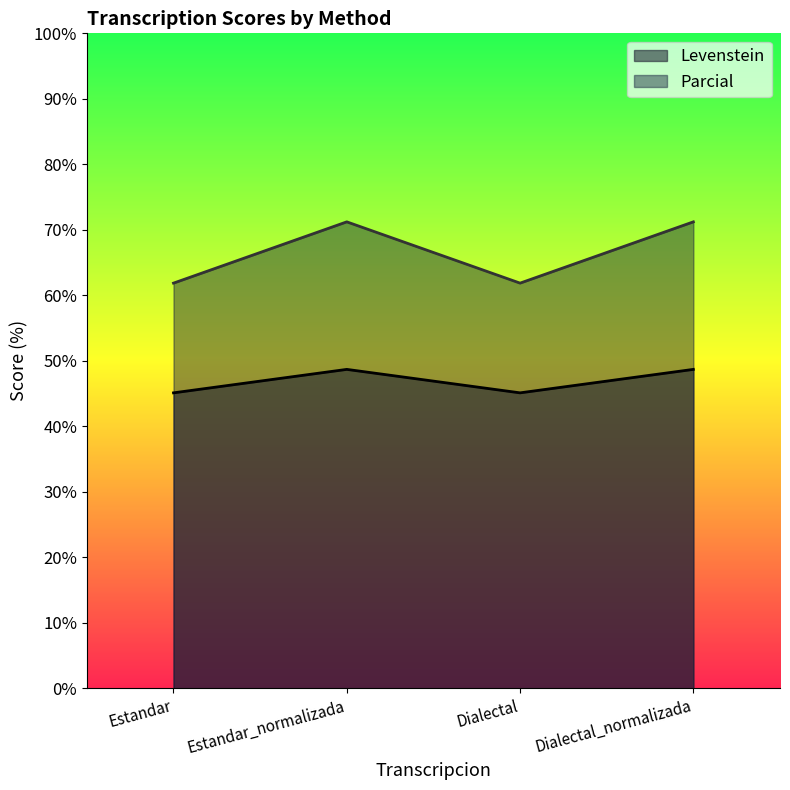

Reading right to left, transcribe all the data shown in this chart.

Levenstein: Dialectal_normalizada=48.7	Dialectal=45.1	Estandar_normalizada=48.7	Estandar=45.1
Parcial: Dialectal_normalizada=71.2	Dialectal=61.9	Estandar_normalizada=71.2	Estandar=61.9